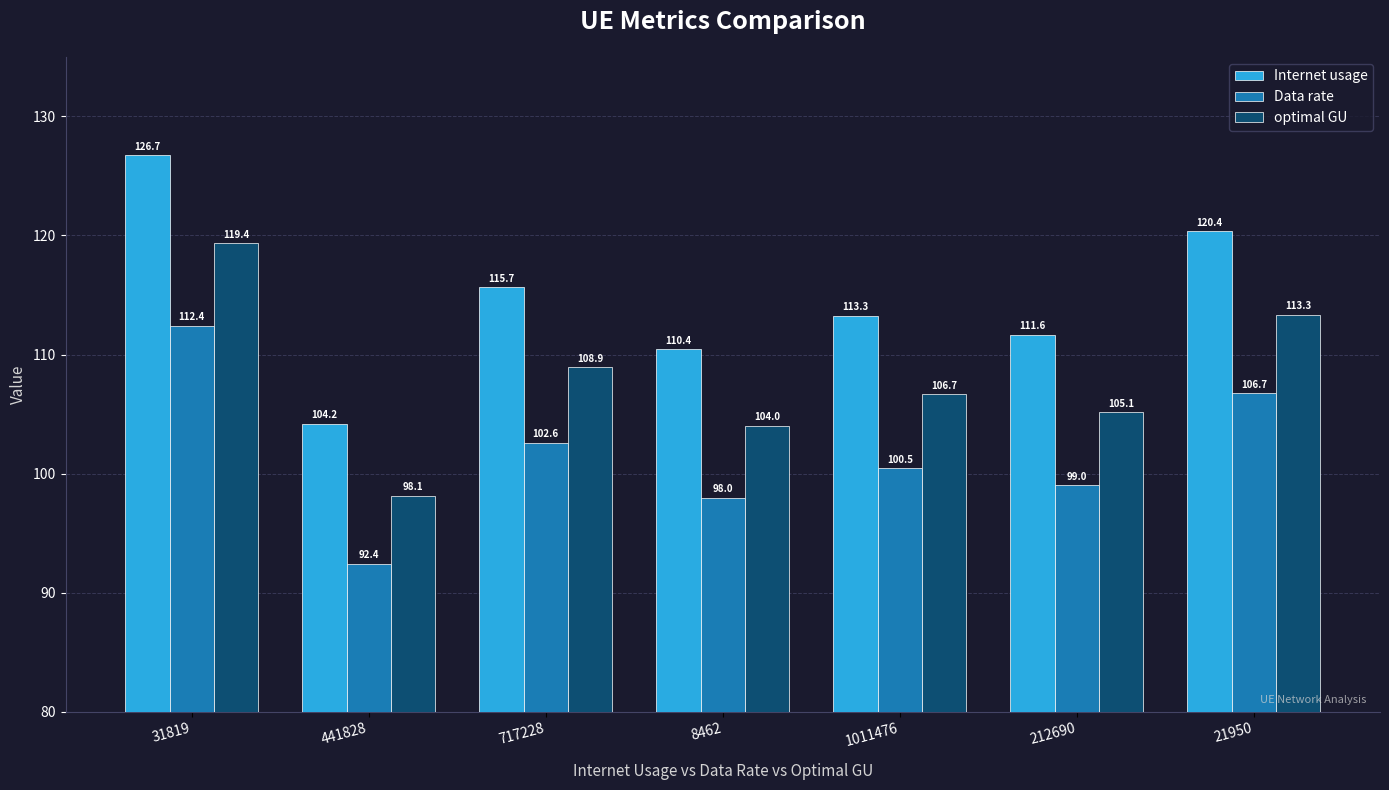

What is the label of the 6th bar from the right?

441828